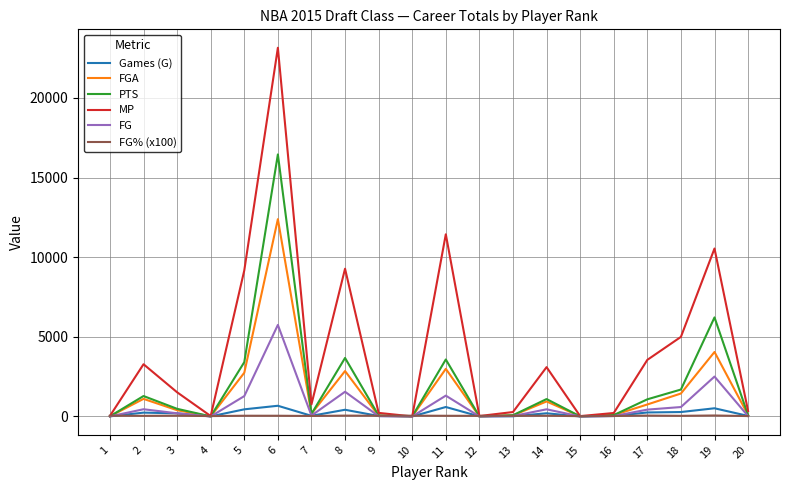

What is the maximum value shown in the chart?

23149